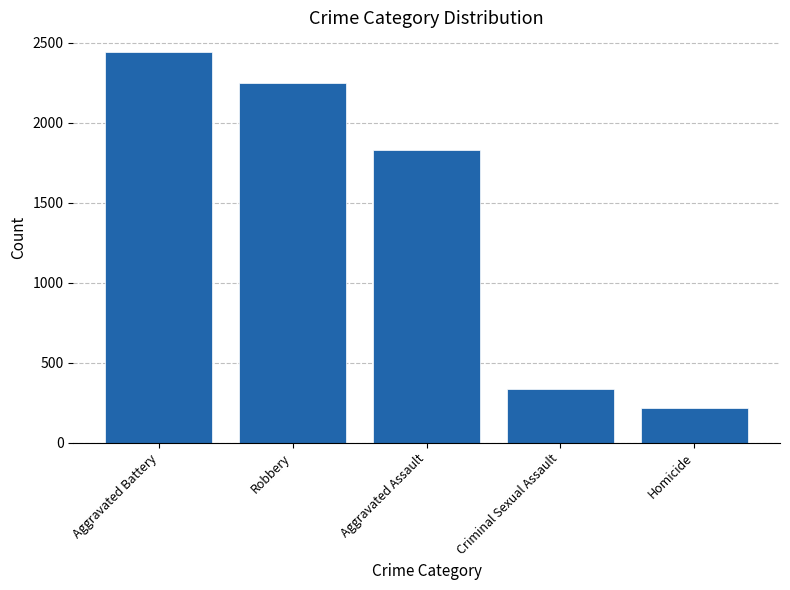

Reading left to right, list all the values displayed in this chart.

Aggravated Battery=2442	Robbery=2246	Aggravated Assault=1829	Criminal Sexual Assault=333	Homicide=218